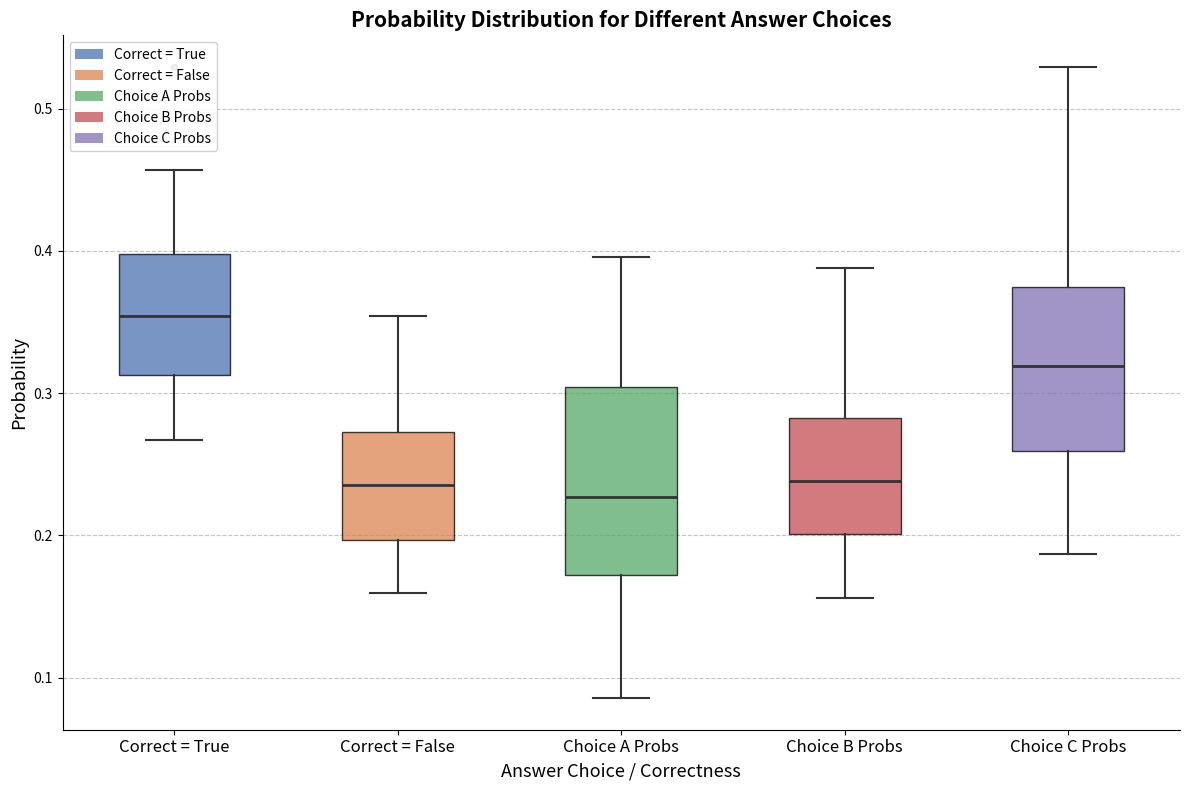

Reading left to right, read every box against the y-axis: the position of its median line, the range the box covers, and the ends of its whiskers. The values are not printed on the chart, so give them approximately, as read against the axis.

Correct = True: median 0.35, box 0.31 to 0.40, whiskers 0.27 to 0.46
Correct = False: median 0.24, box 0.20 to 0.27, whiskers 0.16 to 0.35
Choice A Probs: median 0.23, box 0.17 to 0.30, whiskers 0.09 to 0.40
Choice B Probs: median 0.24, box 0.20 to 0.28, whiskers 0.16 to 0.39
Choice C Probs: median 0.32, box 0.26 to 0.37, whiskers 0.19 to 0.53